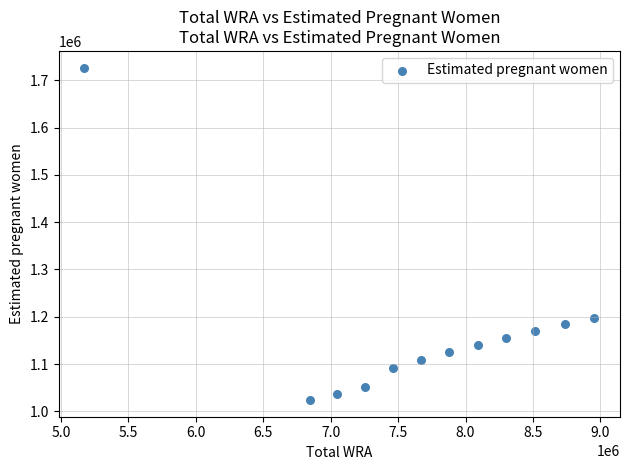

What Y value in the scatter plot is closest to 1375329?

1197267.2